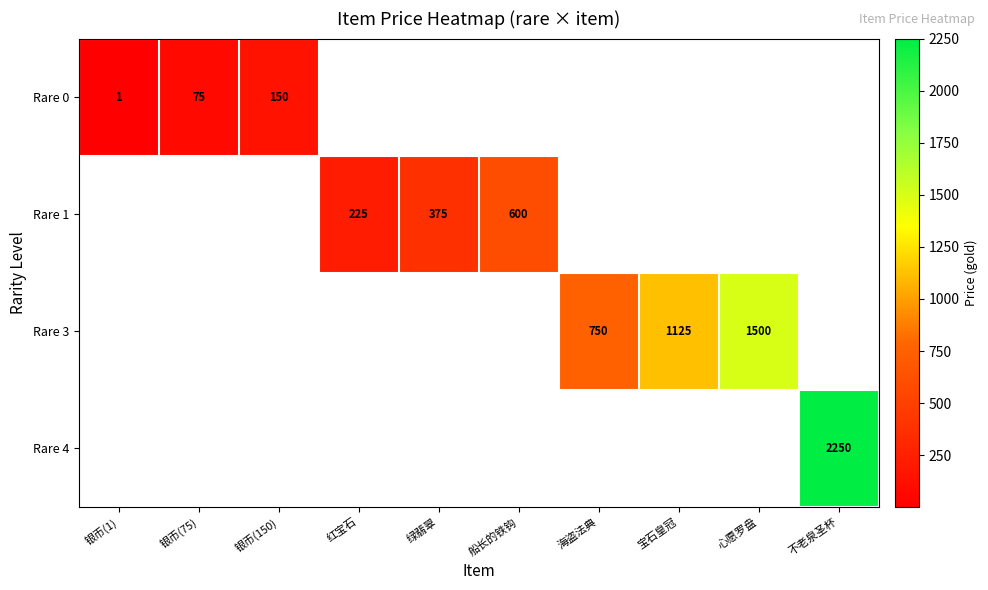

What is the lowest value of the row_0 series?

1.0